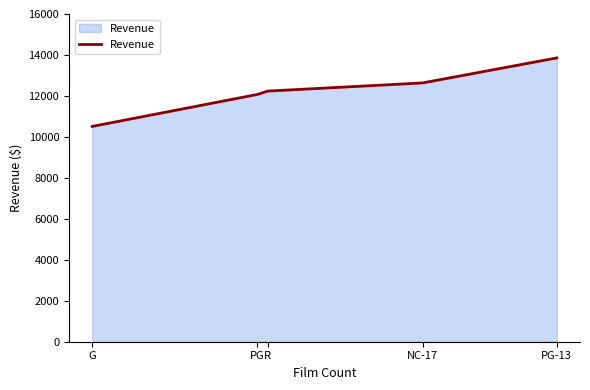

Which has a higher value, PG-13 or PG?

PG-13